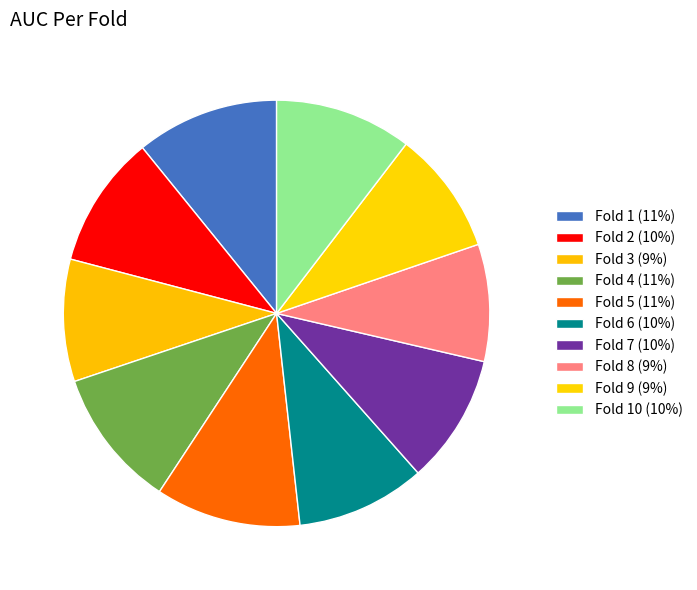

Rank the categories by value from lowest to highest.

Fold 8, Fold 3, Fold 9, Fold 6, Fold 7, Fold 2, Fold 10, Fold 4, Fold 1, Fold 5